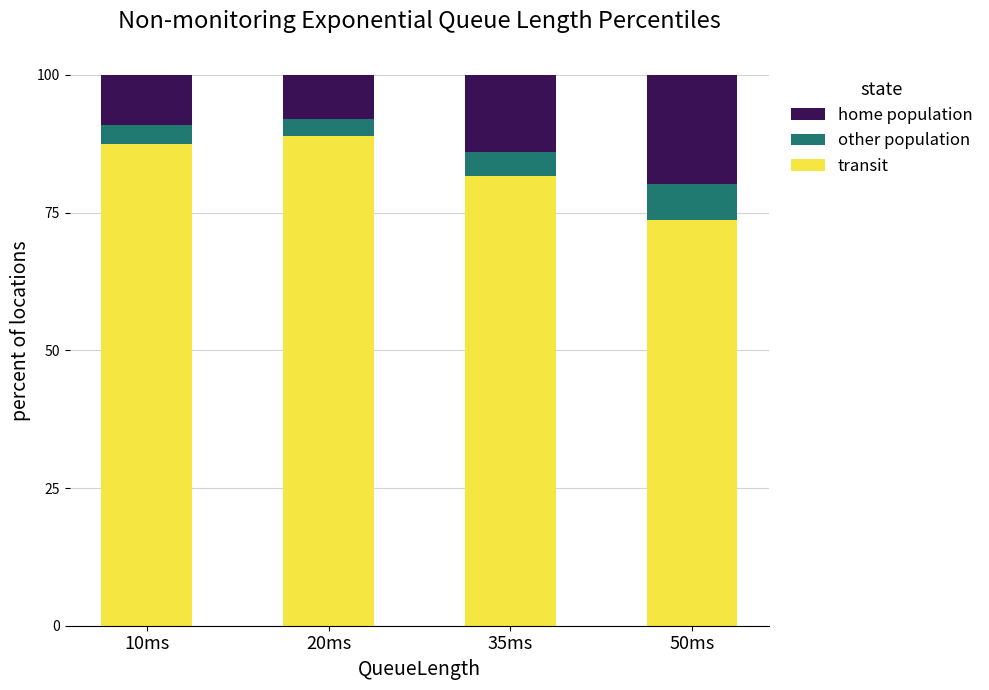

What is the highest value of the transit series?

89.0